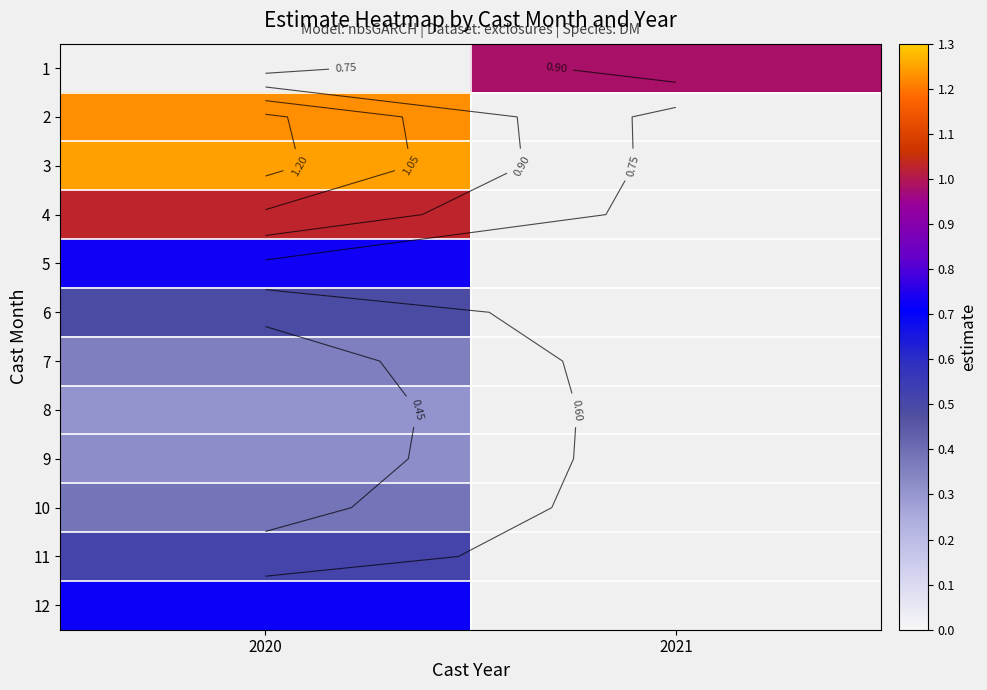

At which category does the chart reach its peak across all series?

2020